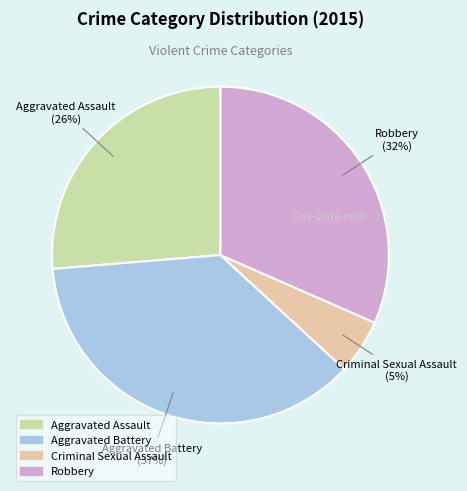

The Robbery slice represents 38% of the pie. True or false?

False